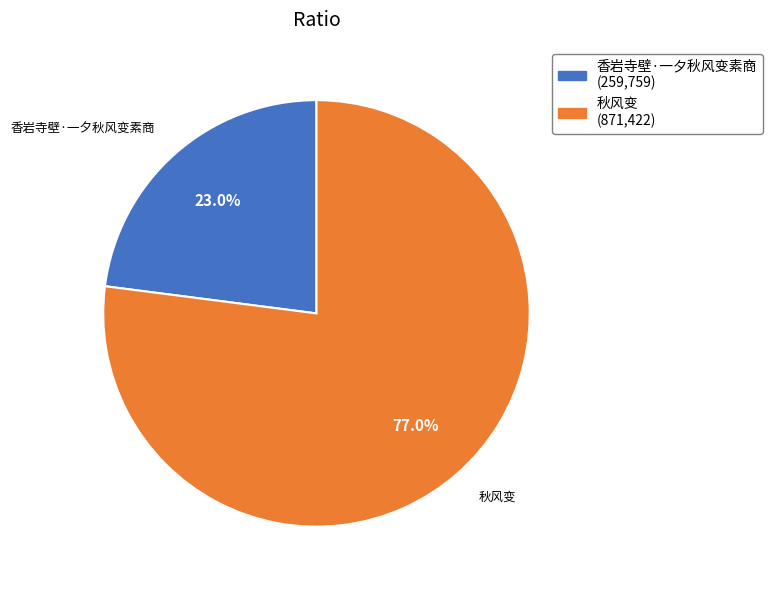

Rank the categories by value from highest to lowest.

秋风变, 香岩寺壁·一夕秋风变素商